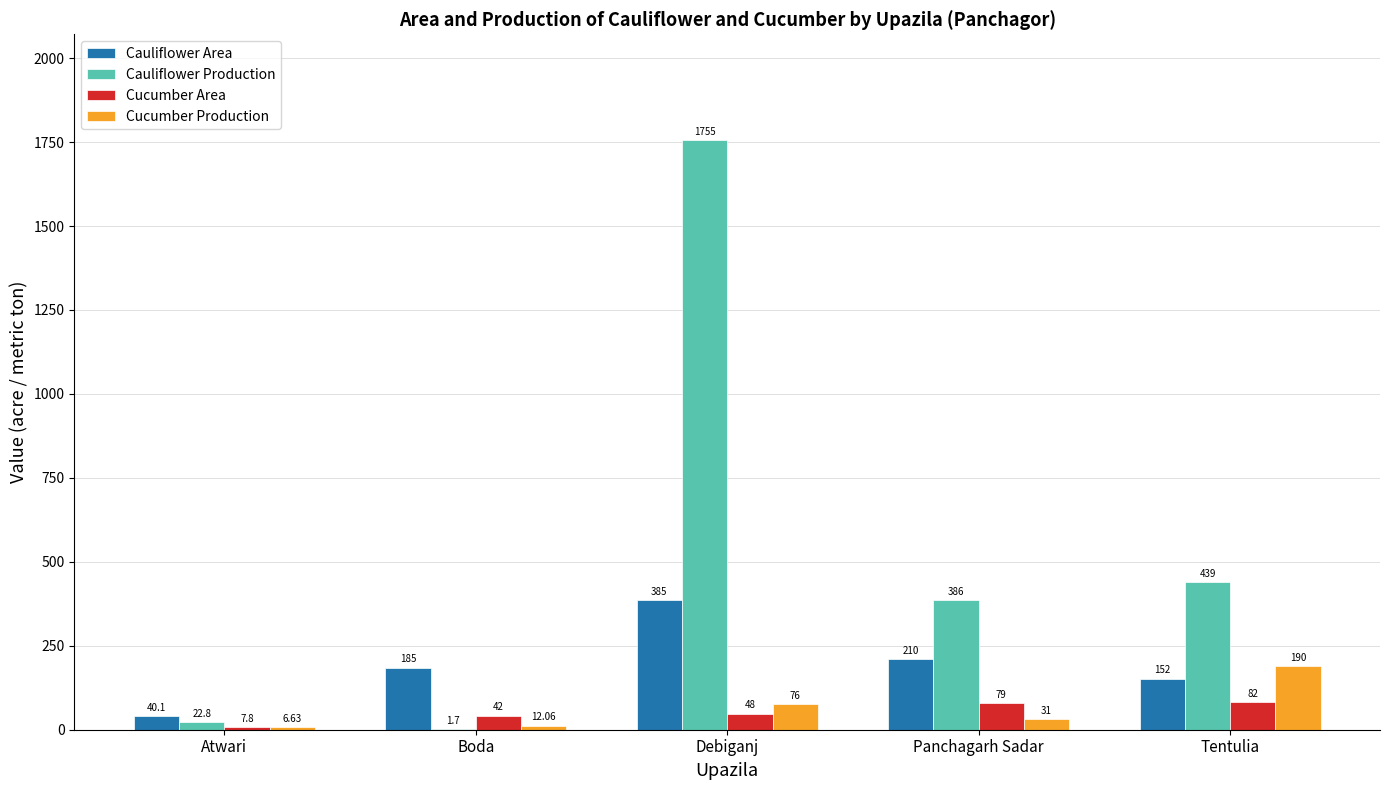

Reading left to right, extract all data points from this chart.

Cauliflower Area: Atwari=40.1	Boda=185.0	Debiganj=385.0	Panchagarh Sadar=210.0	Tentulia=152.0
Cauliflower Production: Atwari=22.8	Boda=1.7	Debiganj=1755.0	Panchagarh Sadar=386.0	Tentulia=439.0
Cucumber Area: Atwari=7.8	Boda=42.0	Debiganj=48.0	Panchagarh Sadar=79.0	Tentulia=82.0
Cucumber Production: Atwari=6.6	Boda=12.1	Debiganj=76.0	Panchagarh Sadar=31.0	Tentulia=190.0